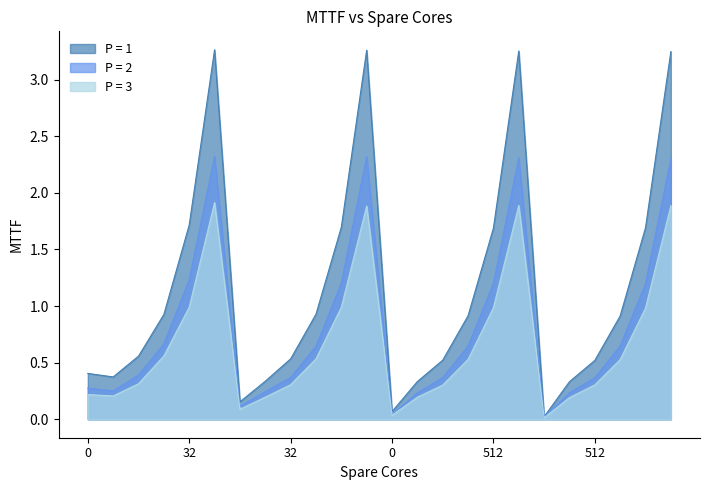

Reading left to right, what are all the values shown in this chart?

P = 1: 0.4	0.4	0.6	0.9	1.7	3.3	0.2	0.3	0.5	0.9	1.7	3.3	0.1	0.3	0.5	0.9	1.7	3.3	0.0	0.3	0.5	0.9	1.7	3.2
P = 2: 0.3	0.3	0.4	0.7	1.2	2.3	0.1	0.2	0.4	0.6	1.2	2.3	0.0	0.2	0.4	0.6	1.2	2.3	0.0	0.2	0.4	0.6	1.2	2.3
P = 3: 0.2	0.2	0.3	0.6	1.0	1.9	0.1	0.2	0.3	0.5	1.0	1.9	0.0	0.2	0.3	0.5	1.0	1.9	0.0	0.2	0.3	0.5	1.0	1.9